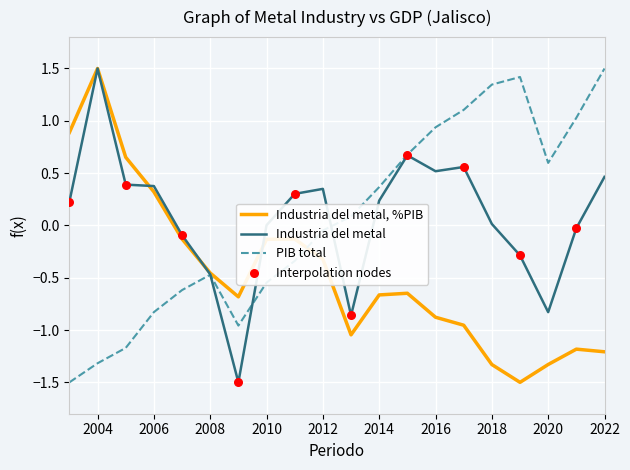

What is the highest value of the Industria del metal series?

1.5